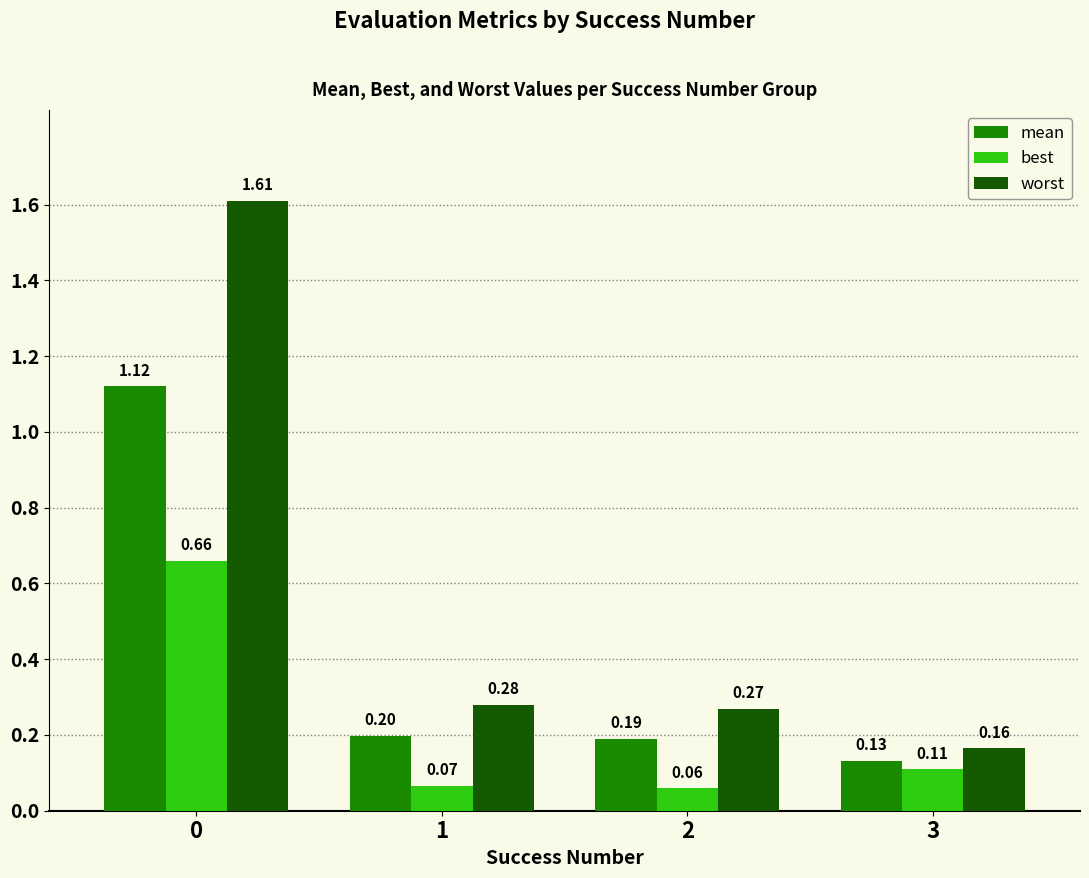

Which series has the largest total across all categories?

worst